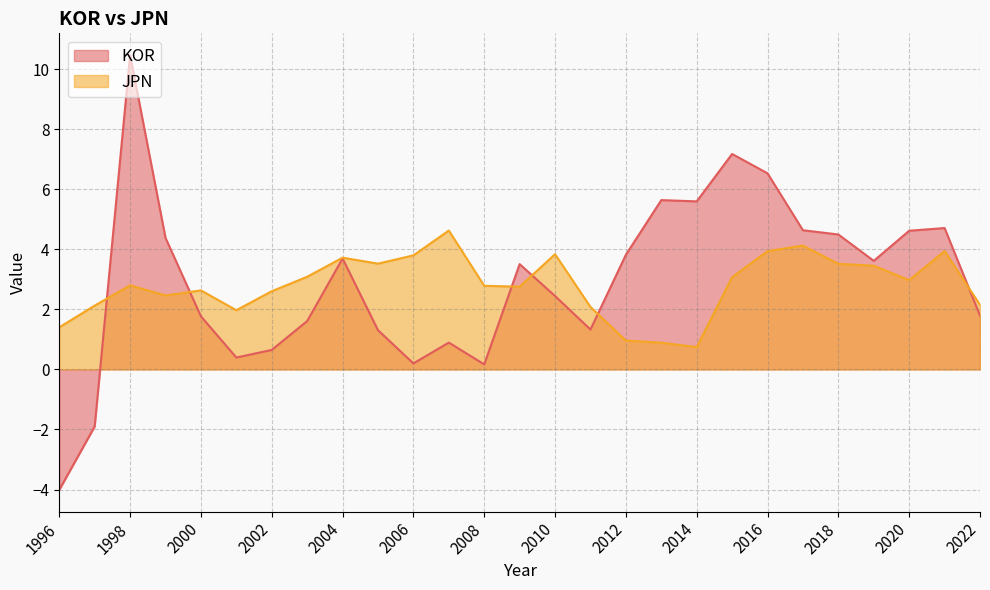

The KOR series shows -4.0 at 1996. True or false?

True